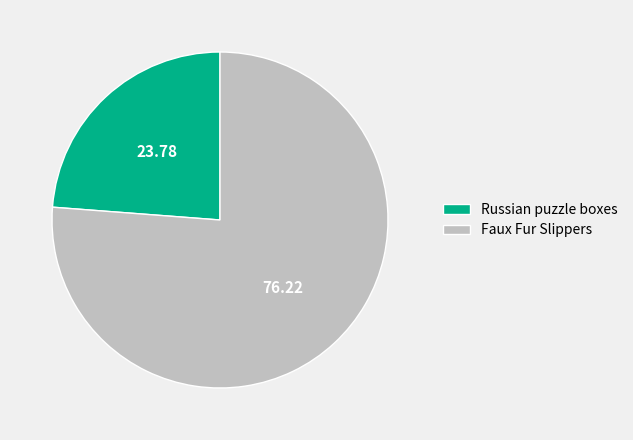

Which has a higher value, Russian puzzle boxes or Faux Fur Slippers?

Faux Fur Slippers